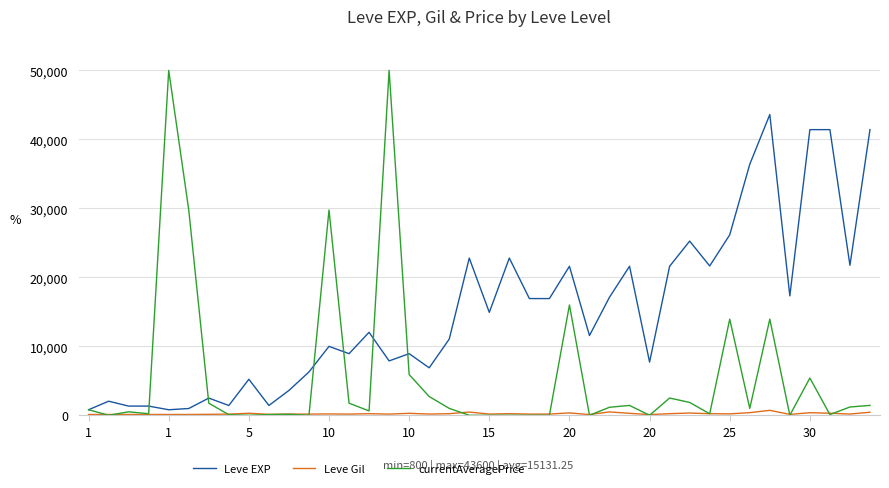

Which series has the largest range (max minus min)?

currentAveragePrice